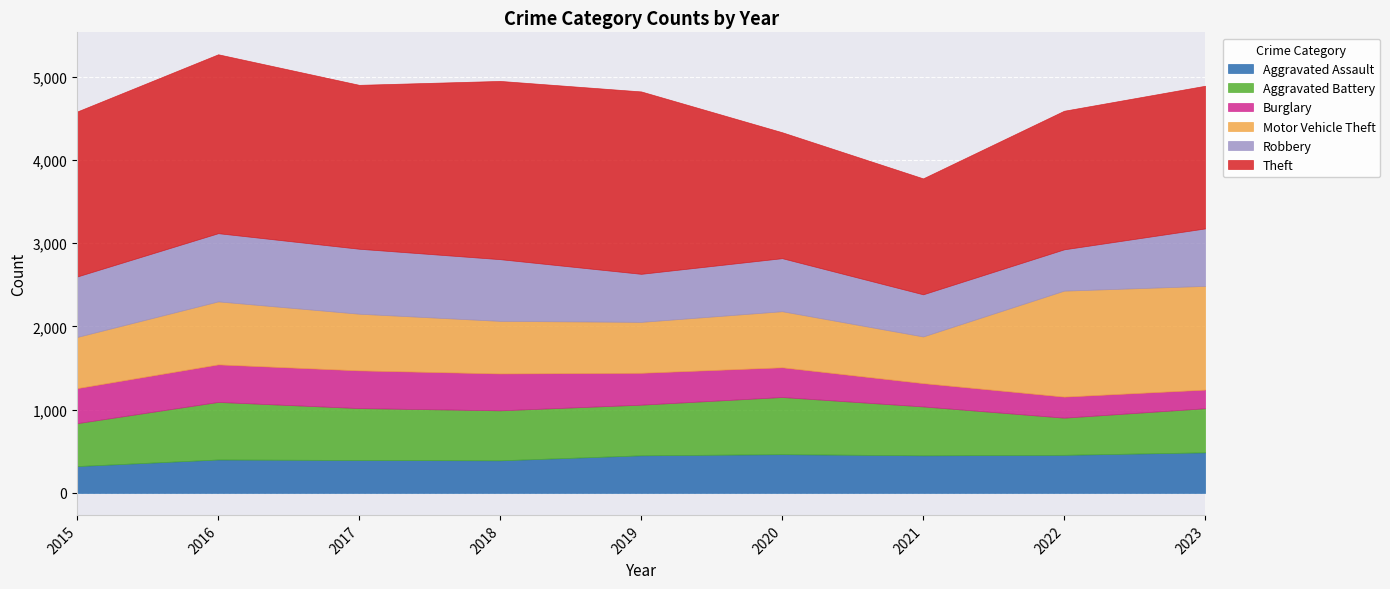

True or false: Robbery and Theft cross at least once.

False